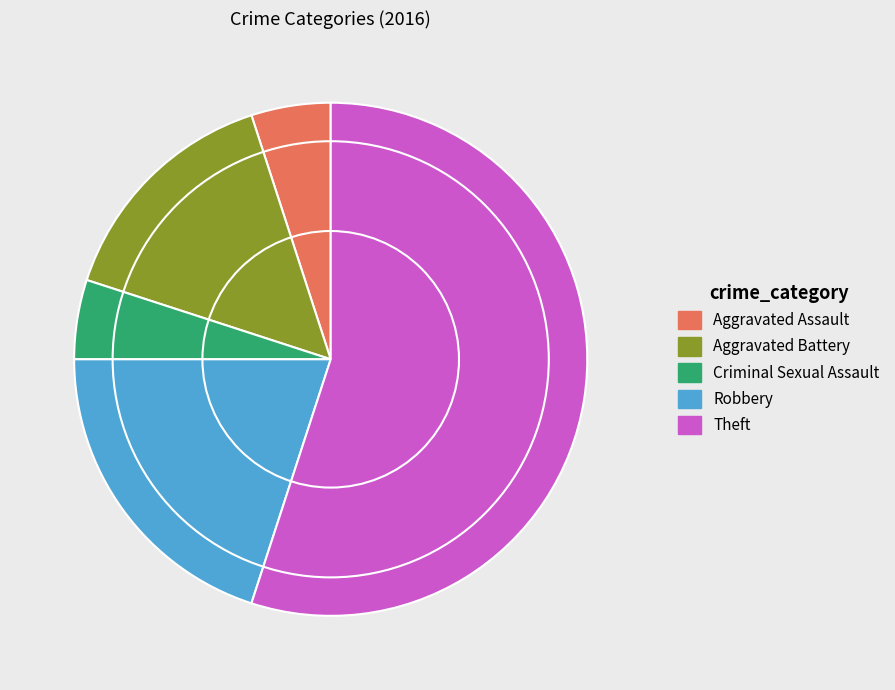

Approximately how many times larger is the value at Theft compared to Criminal Sexual Assault?

11.0